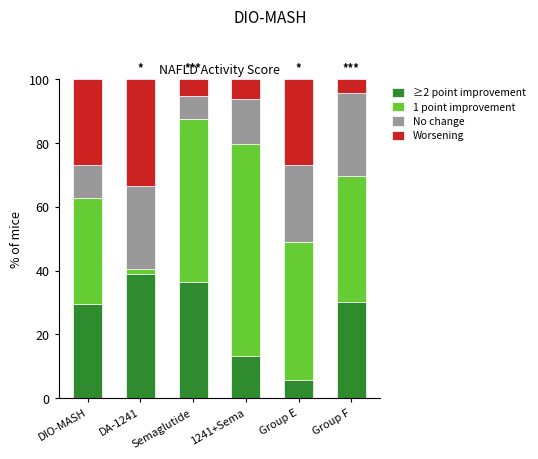

Is it true that ≥2 point improvement equals 5.8 at Group E?

True